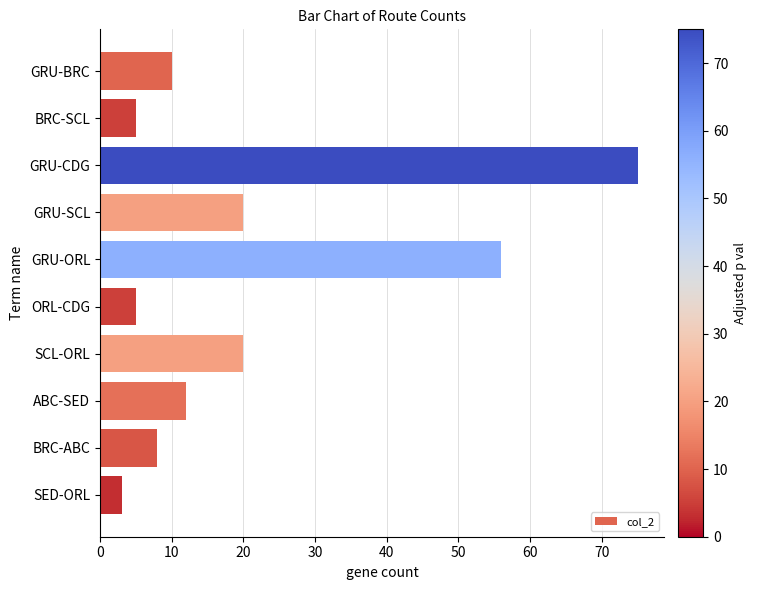

How many distinct data groups are displayed?

1